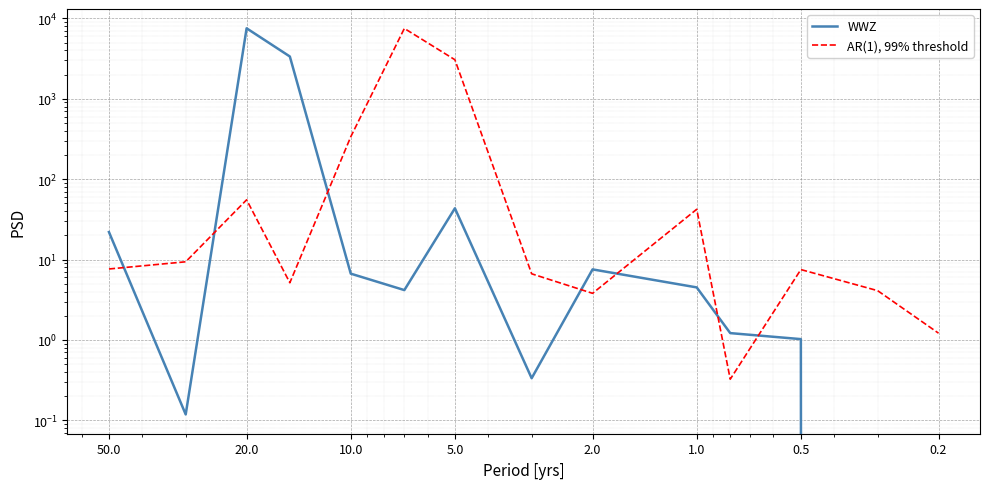

What are all the series names shown in the legend?

WWZ, AR(1), 99% threshold